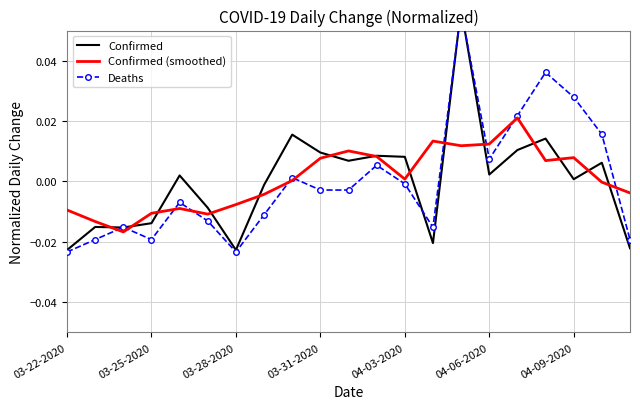

How many values in Deaths are below zero?

13